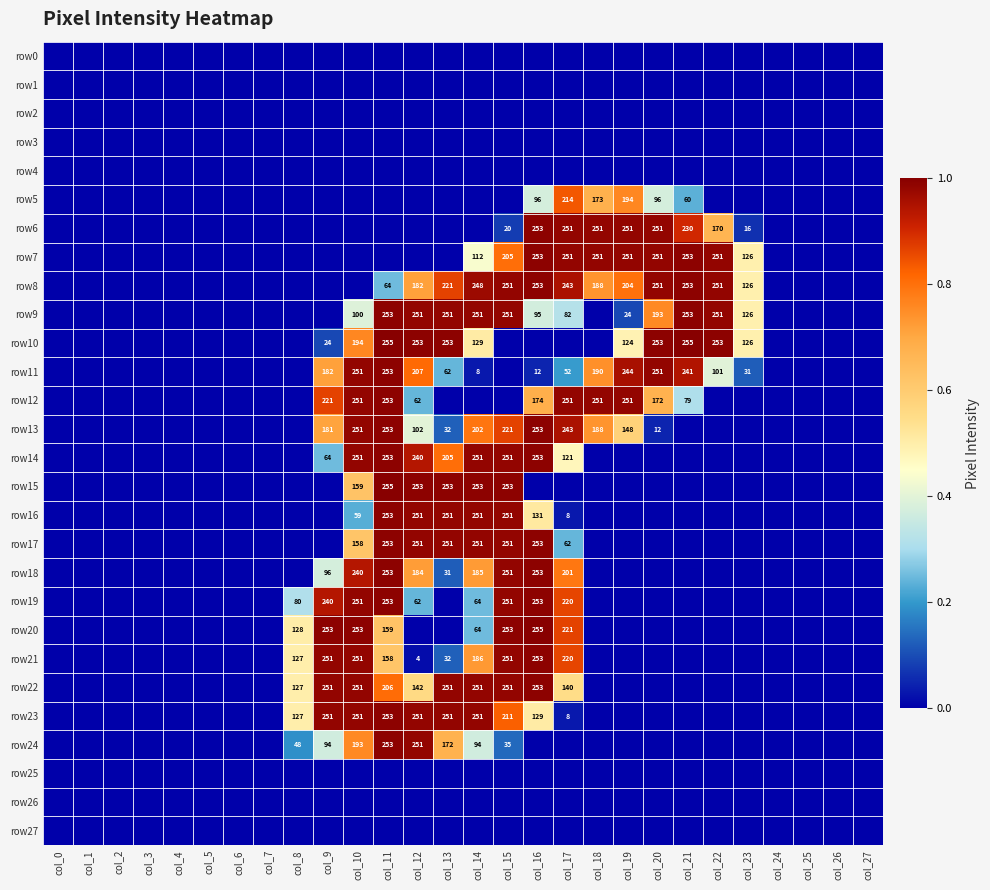

The value of row22 at col_17 is 197. True or false?

False